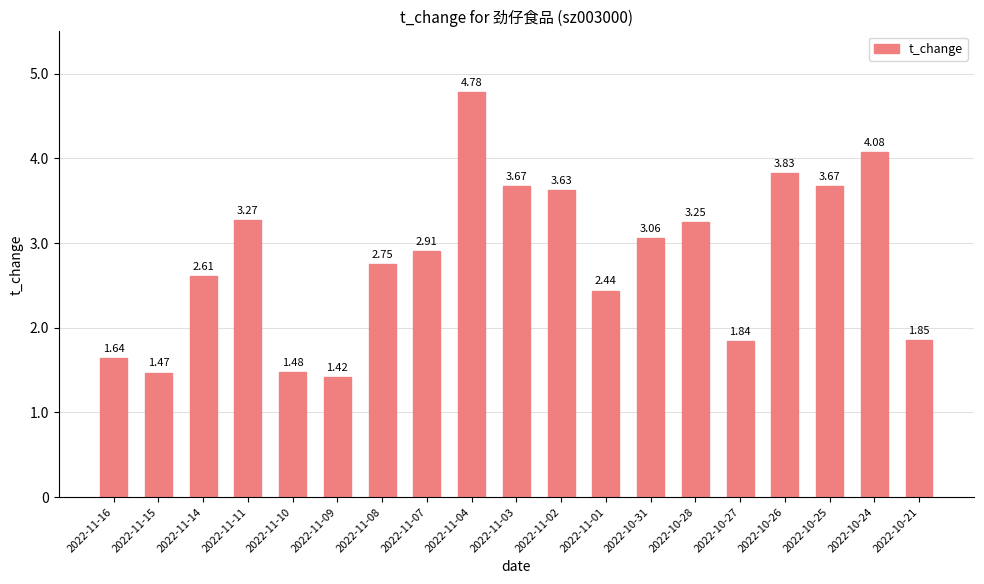

What is the greatest value displayed?

4.8